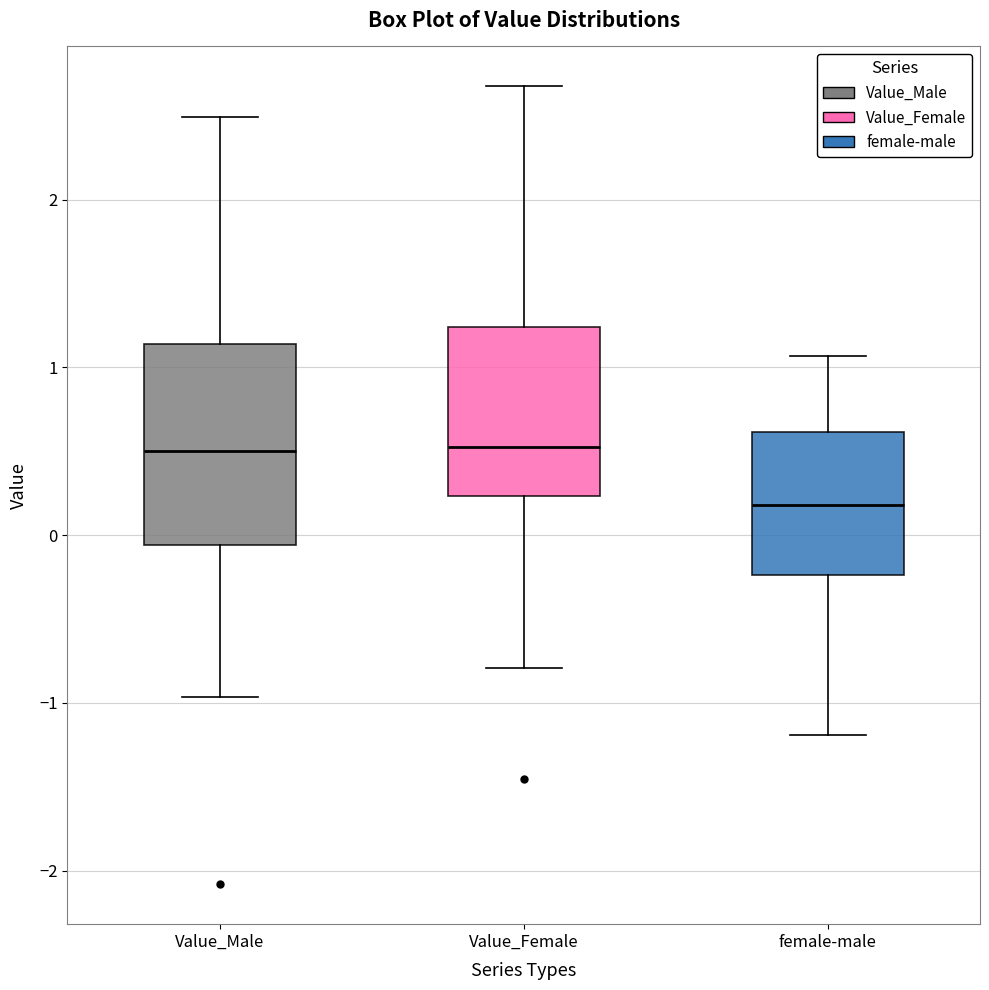

Reading left to right, read every box against the y-axis: the position of its median line, the range the box covers, and the ends of its whiskers. The values are not printed on the chart, so give them approximately, as read against the axis.

Value_Male: median 0.5, box -0.1 to 1.1, whiskers -1.0 to 2.5
Value_Female: median 0.5, box 0.2 to 1.2, whiskers -0.8 to 2.7
female-male: median 0.2, box -0.2 to 0.6, whiskers -1.2 to 1.1